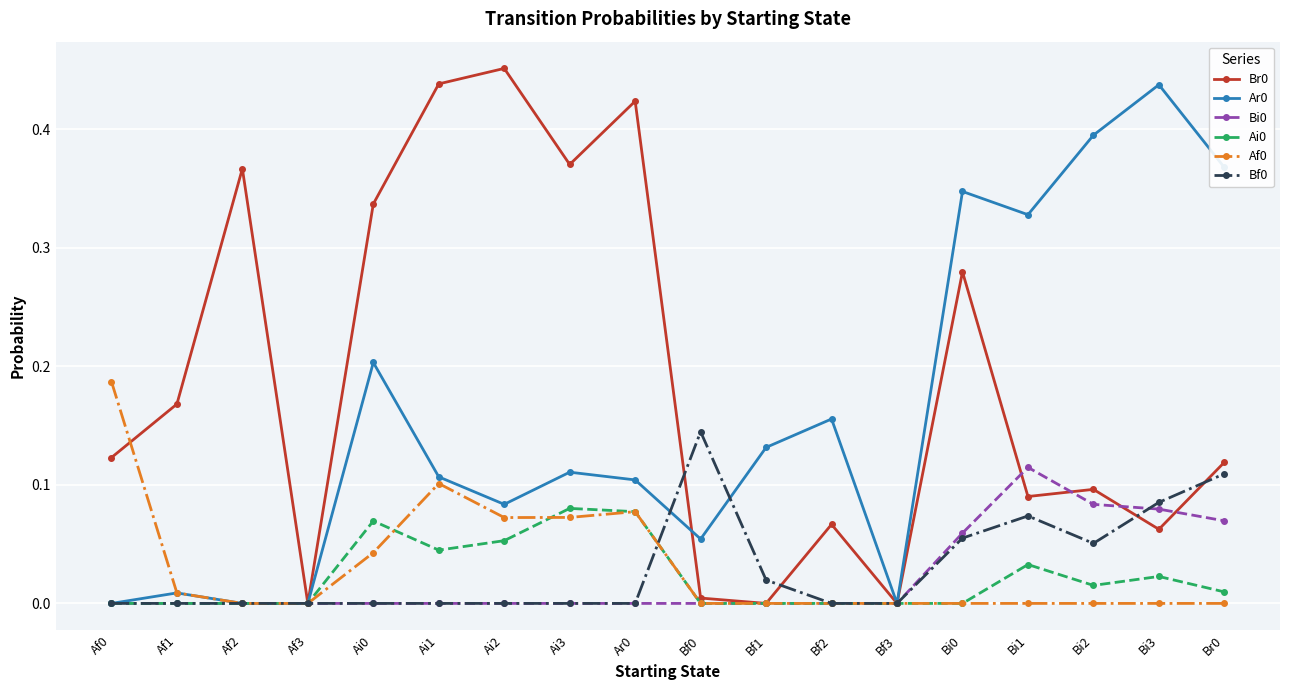

The value of Bf0 at Bi2 is 0.1. True or false?

True